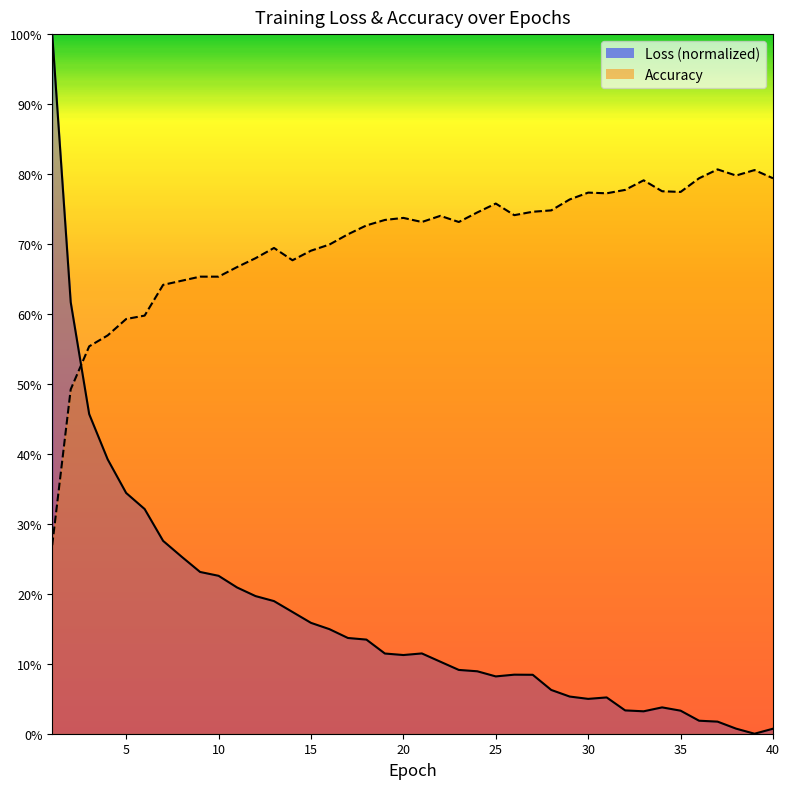

What is the difference between the Loss values at 26 and 6?

0.2